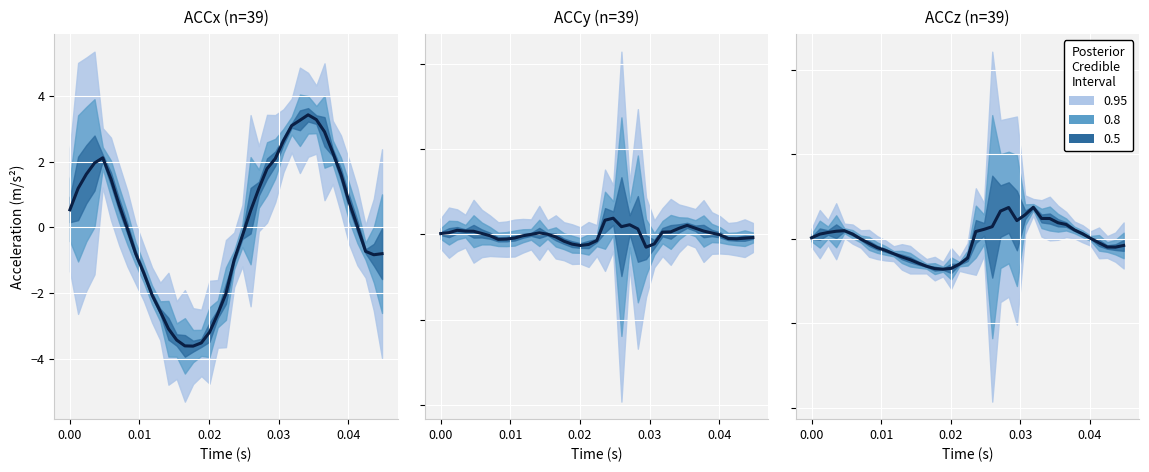

At how many categories does at least one series exceed 0?

25